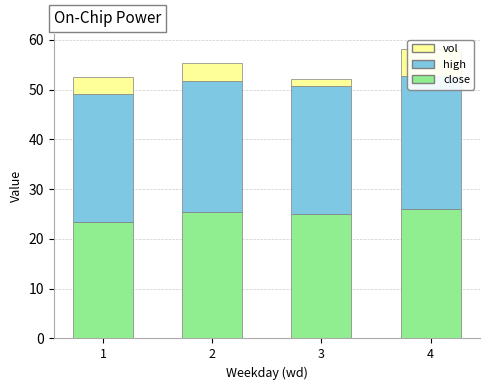

Is it true that close equals 23.5 at 1?

True